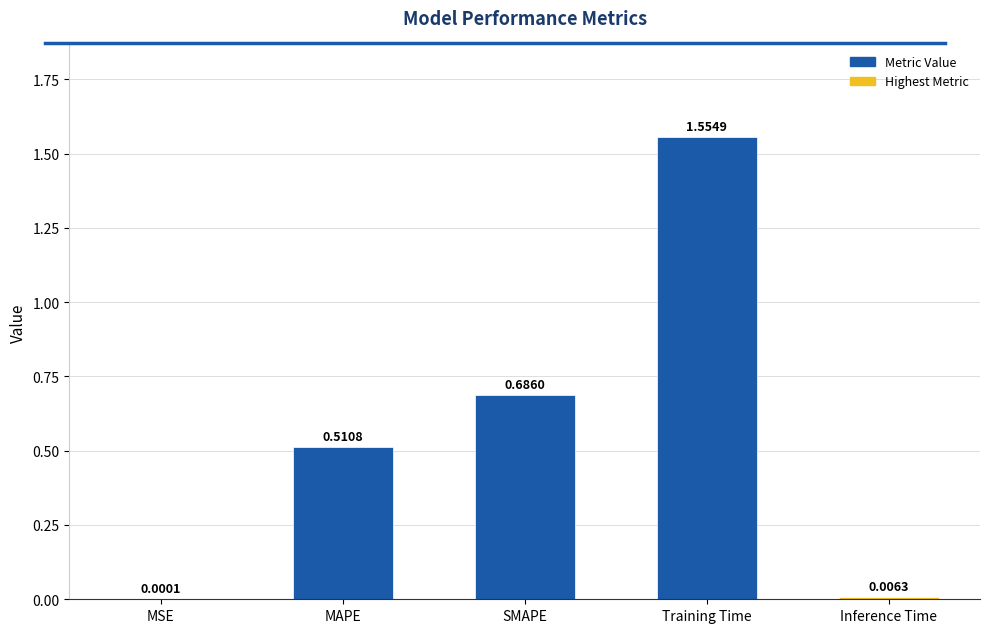

Which category has the highest value across all series?

Training Time